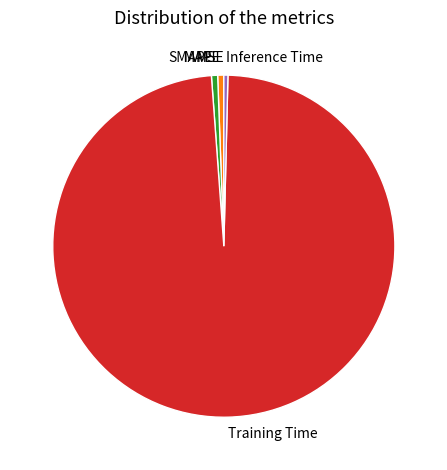

Combined, do Inference Time and Training Time account for over 50%?

Yes